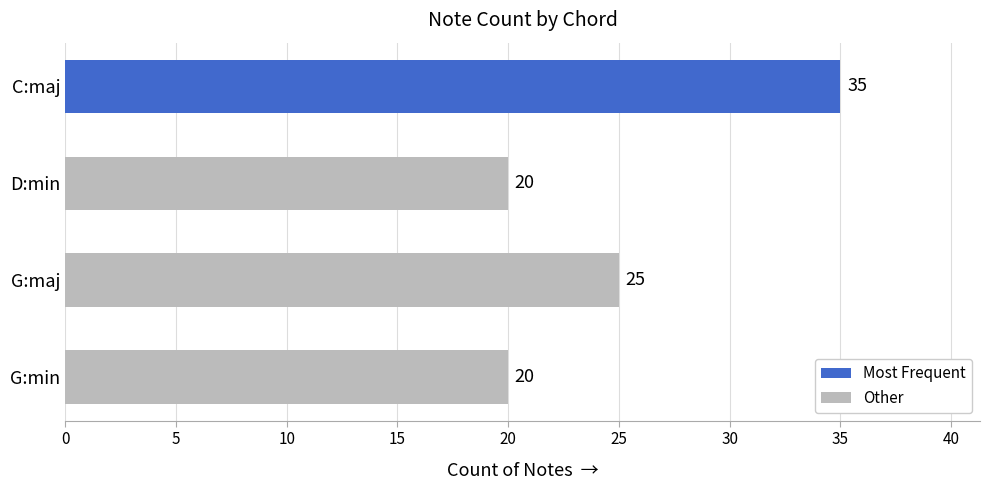

The value at C:maj is 10. True or false?

False